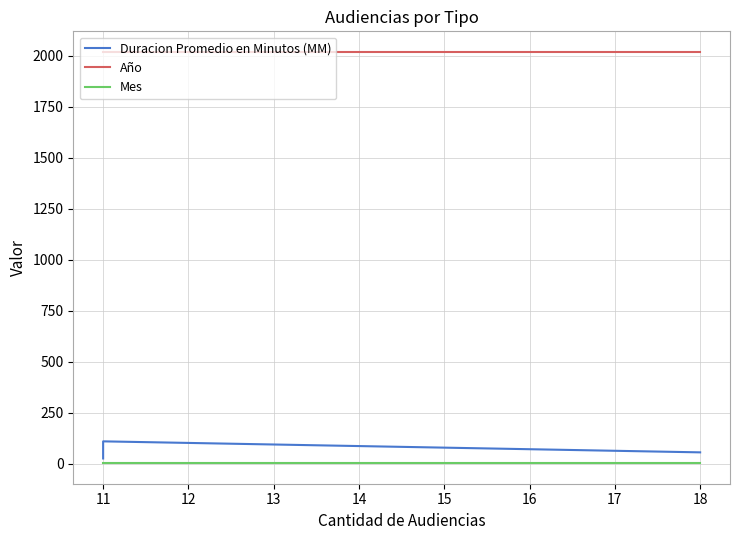

Which series has the widest spread of values?

Duracion Promedio en Minutos (MM)